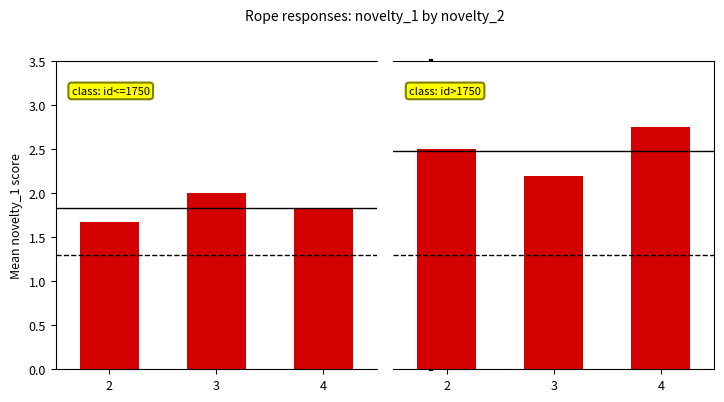

How many series are shown in this chart?

2